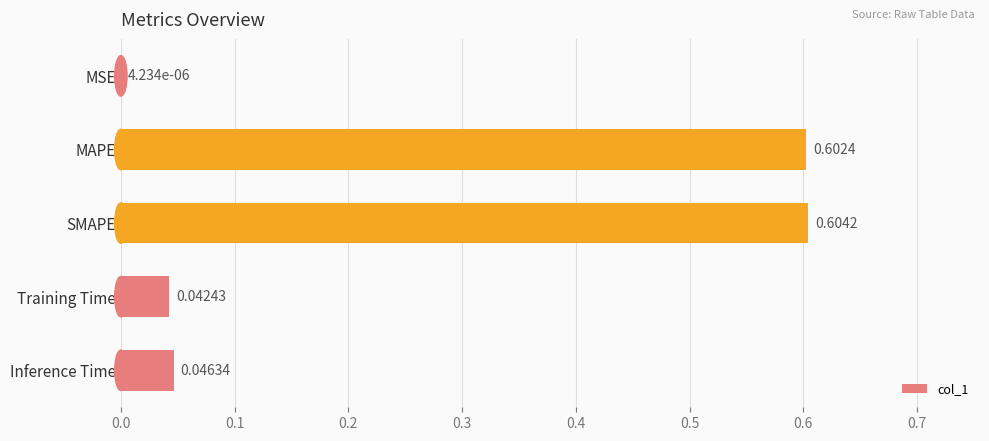

Between MSE and Training Time, which is larger?

Training Time